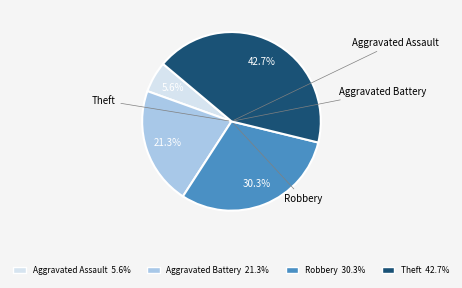

Is the sum of Theft and Aggravated Battery greater than half?

Yes